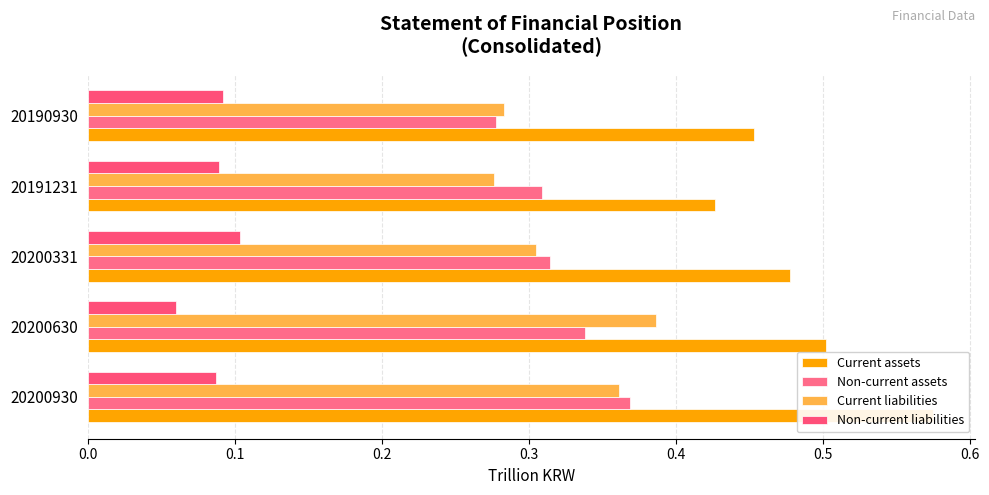

How many series are shown in this chart?

4